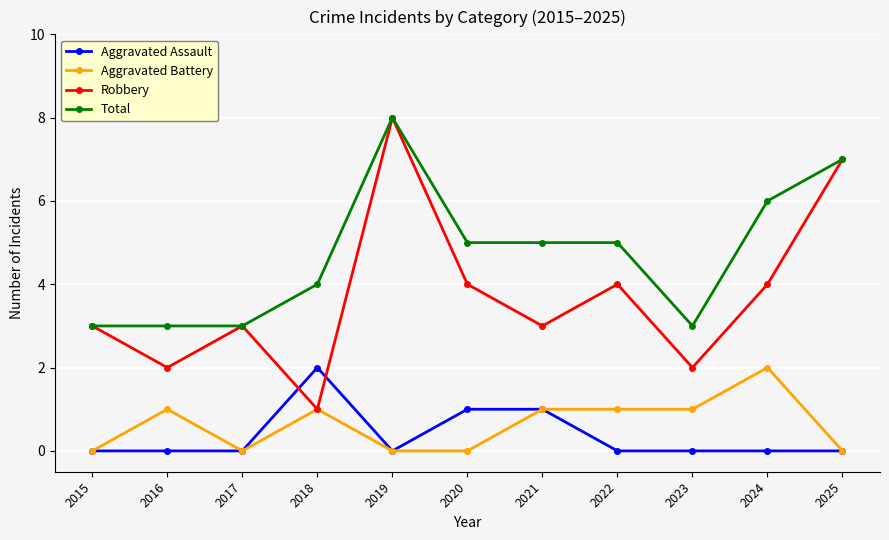

Reading left to right, what are all the values shown in this chart?

Aggravated Assault: 0	0	0	2	0	1	1	0	0	0	0
Aggravated Battery: 0	1	0	1	0	0	1	1	1	2	0
Robbery: 3	2	3	1	8	4	3	4	2	4	7
Total: 3	3	3	4	8	5	5	5	3	6	7